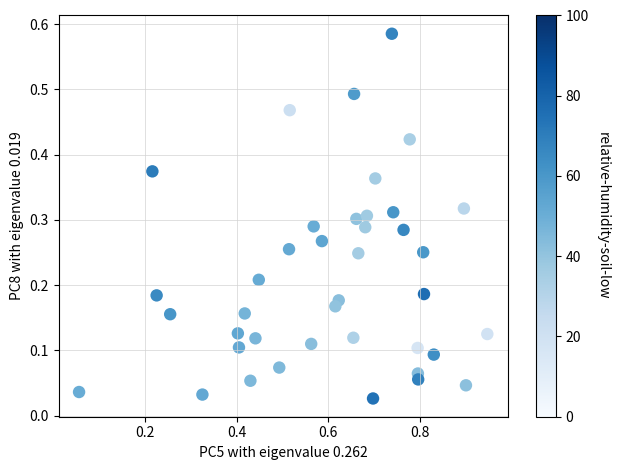

What is the range of X values (max minus min)?

0.9